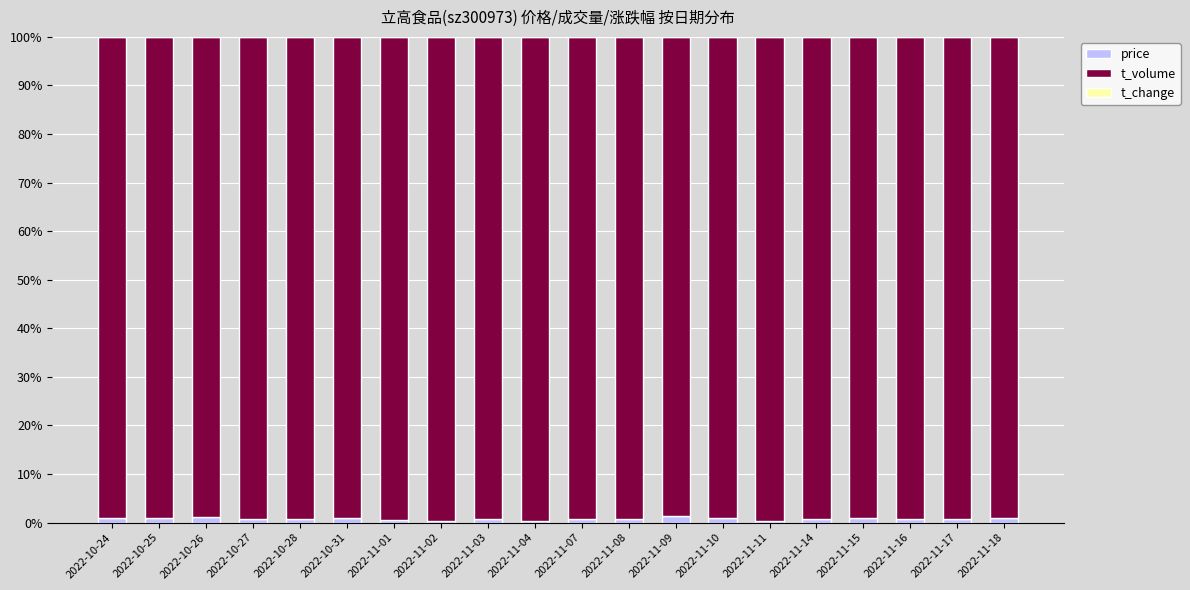

Are the bars horizontal?

No